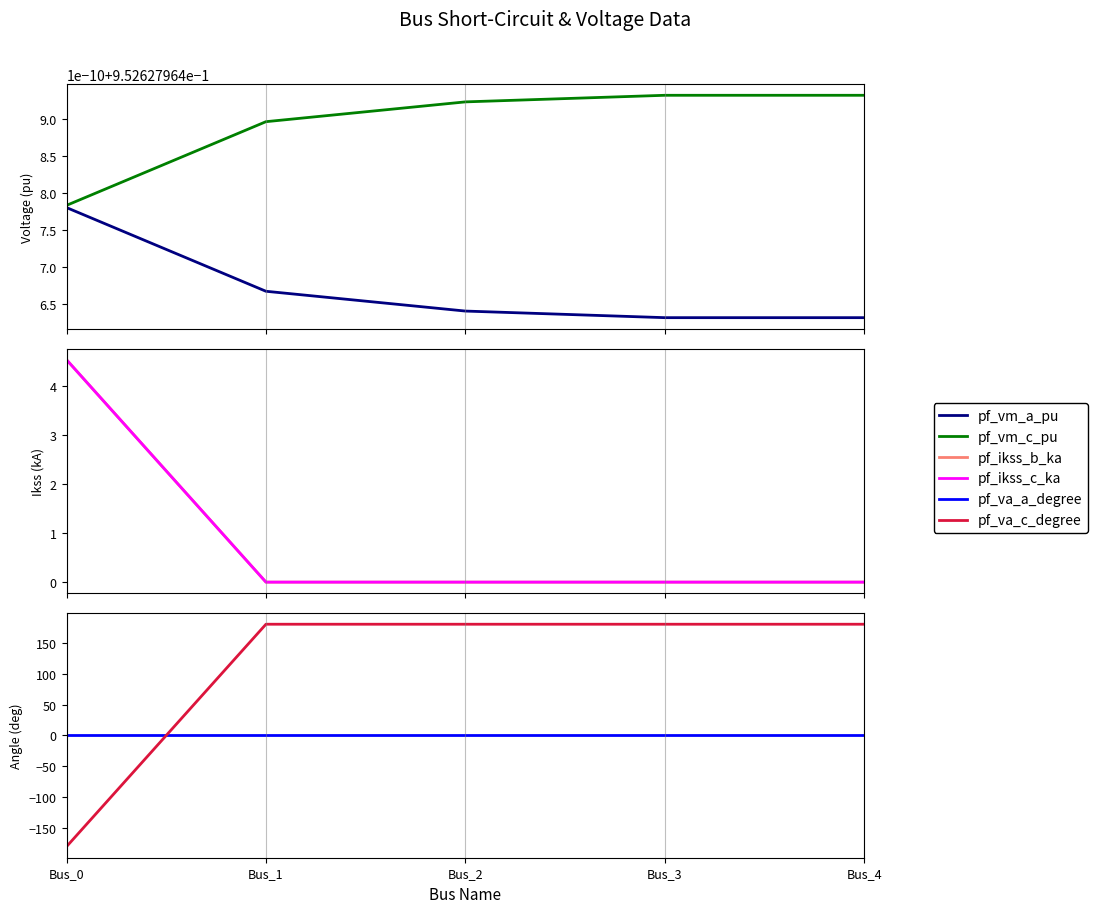

After their last crossing, which series has the higher values: pf_vm_c_pu or pf_ikss_c_ka?

pf_vm_c_pu